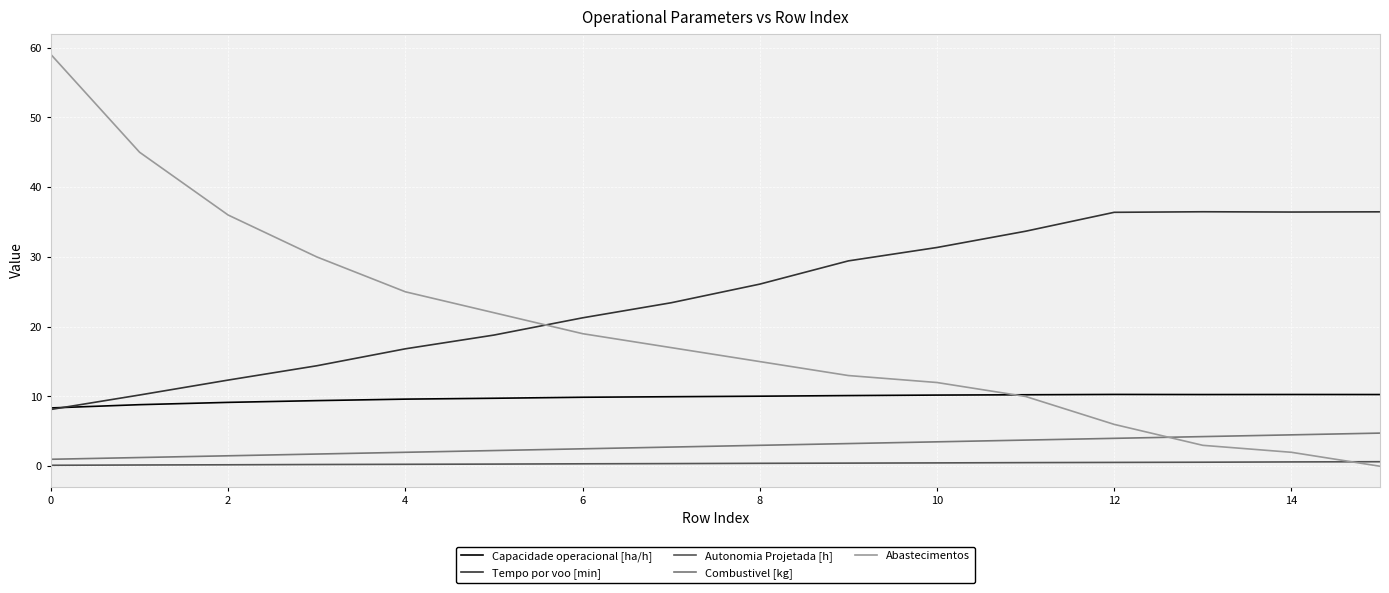

What are all the series names shown in the legend?

Capacidade operacional [ha/h], Tempo por voo [min], Autonomia Projetada [h], Combustivel [kg], Abastecimentos